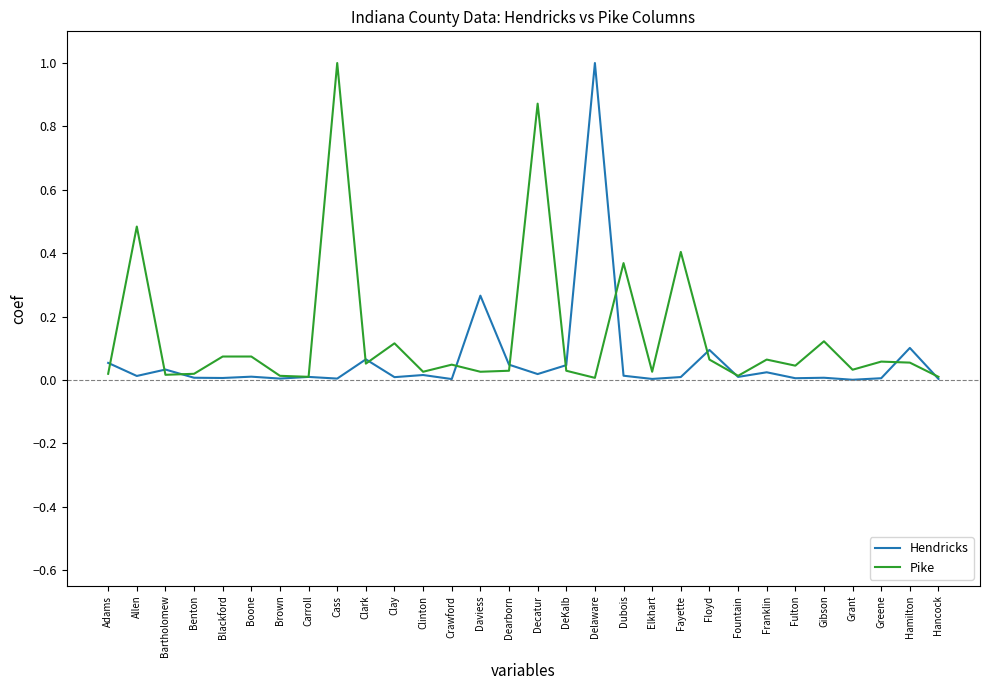

Which series has the largest total across all categories?

Pike